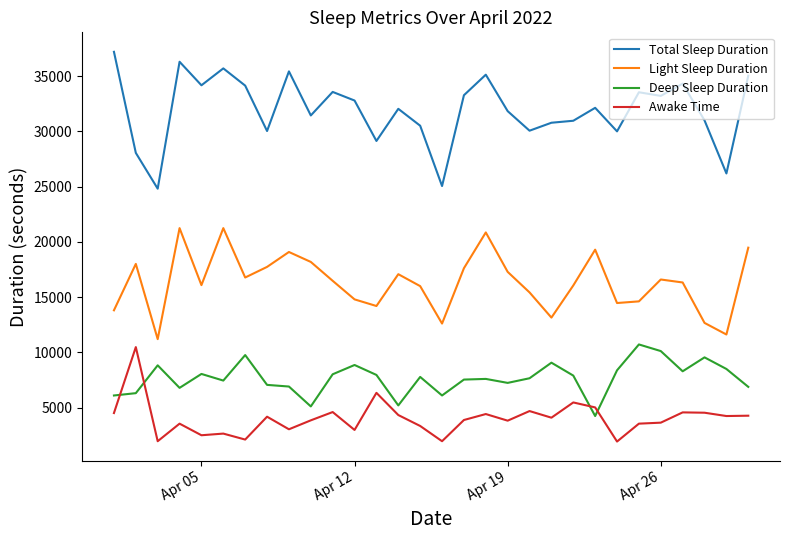

Which series has the largest total across all categories?

Total Sleep Duration